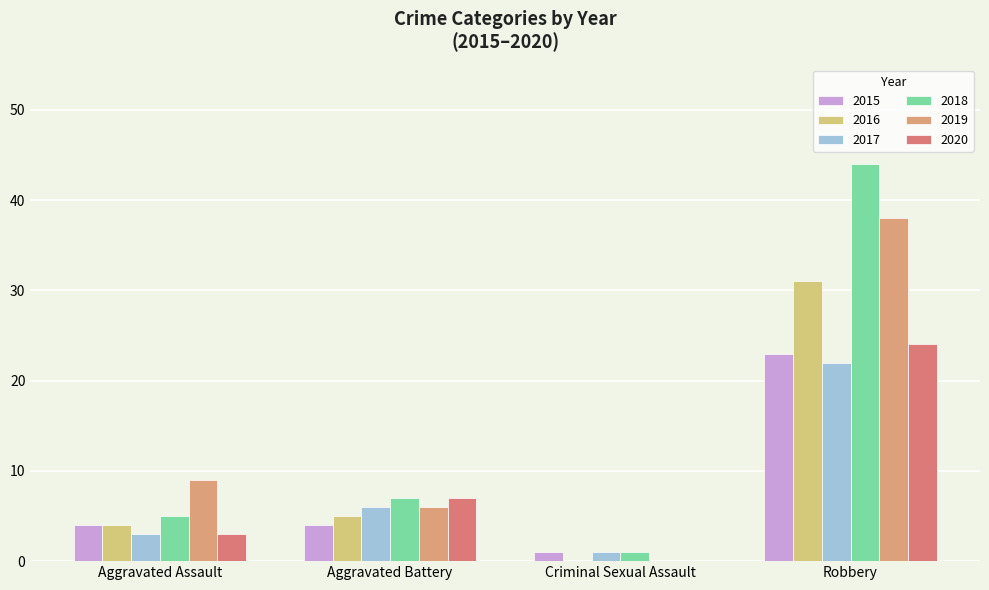

What is the value of the 2020 bar at the 2nd from the left?

7